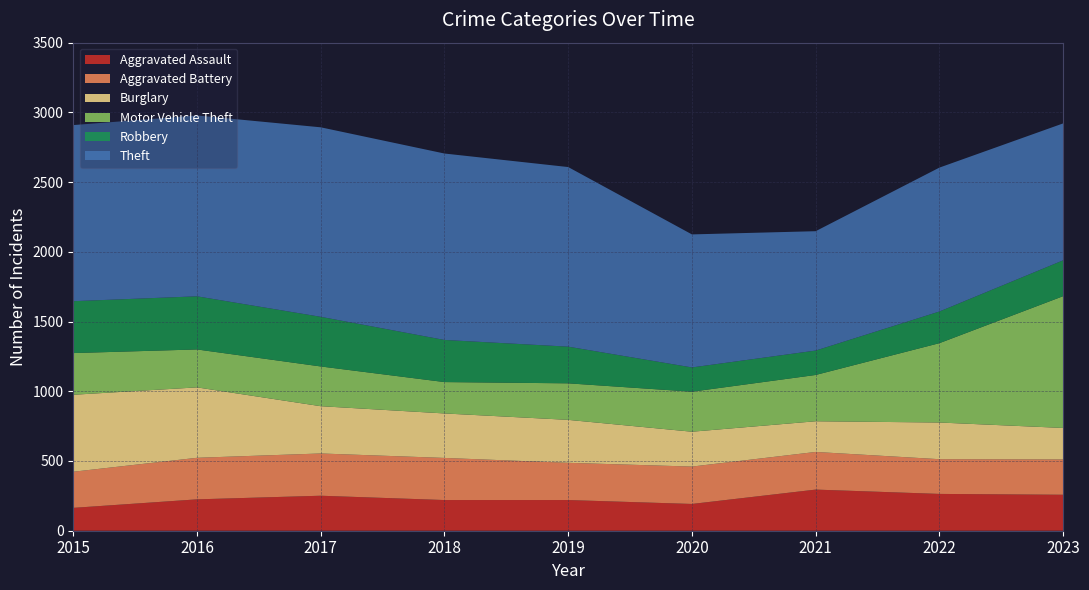

Reading left to right, extract all data points from this chart.

Aggravated Assault: 164	225	251	220	220	192	295	264	258
Aggravated Battery: 259	298	303	302	267	268	270	249	253
Burglary: 552	505	339	319	308	250	220	263	226
Motor Vehicle Theft: 299	272	285	225	262	287	332	569	945
Robbery: 372	381	356	302	263	174	175	227	257
Theft: 1263	1297	1359	1337	1288	954	856	1032	982